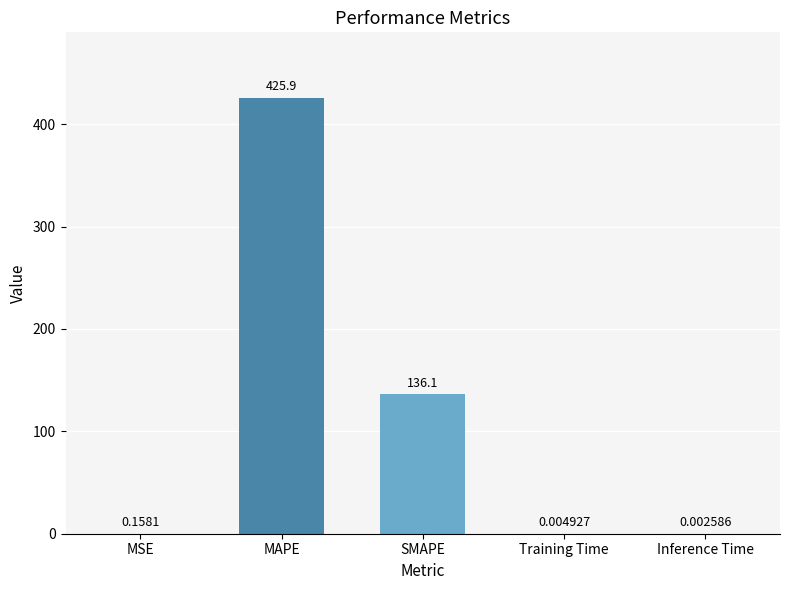

At which category does the chart reach its peak across all series?

MAPE